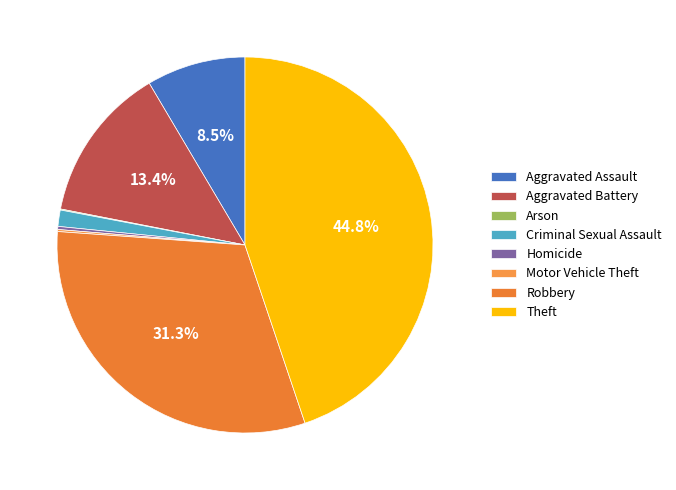

What portion of the pie excludes Robbery?

68.7%